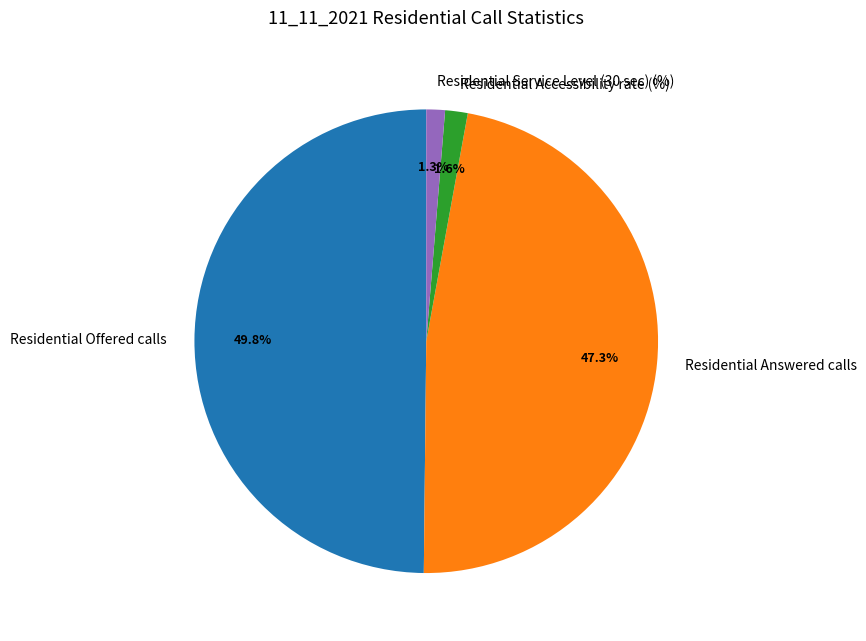

What percentage is the Residential Service Level (30 sec) (%) slice, to the nearest percent?

1%